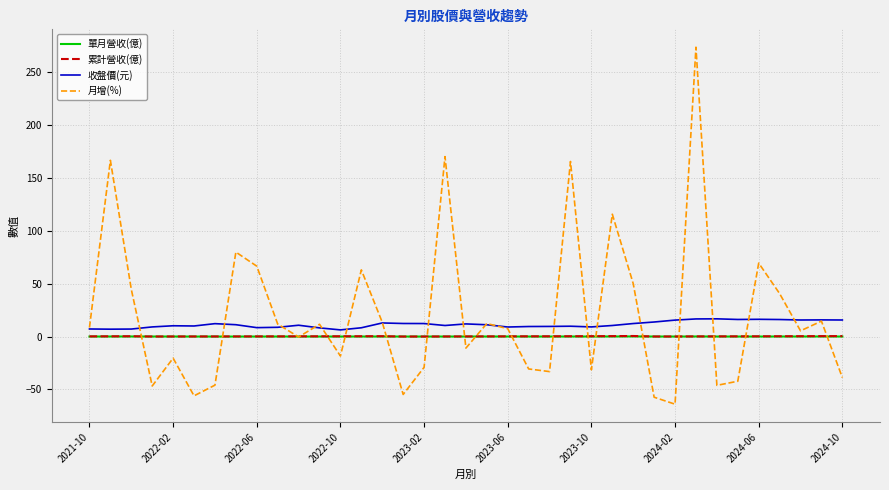

Which series has the largest range (max minus min)?

月增(%)